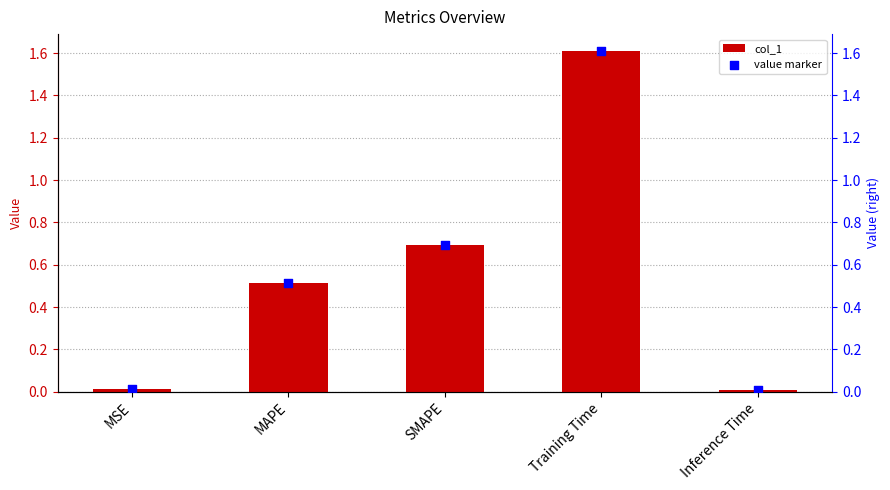

Which series has the largest total across all categories?

col_1